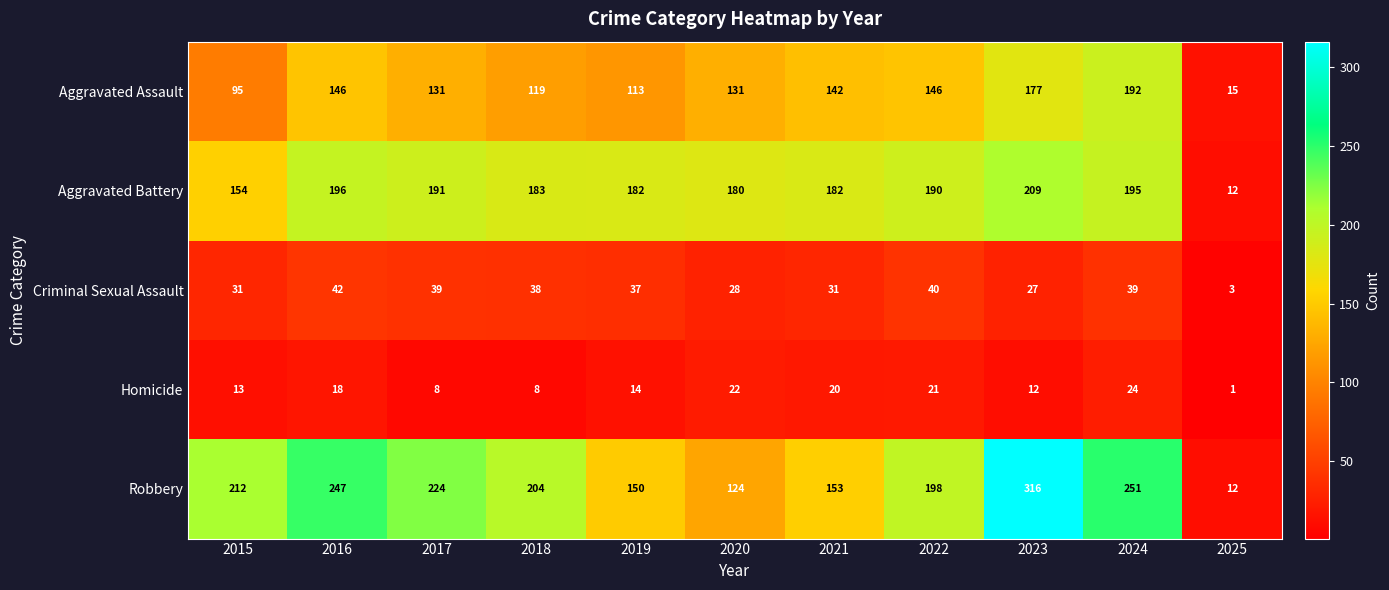

What is the sum of all Homicide values?

161